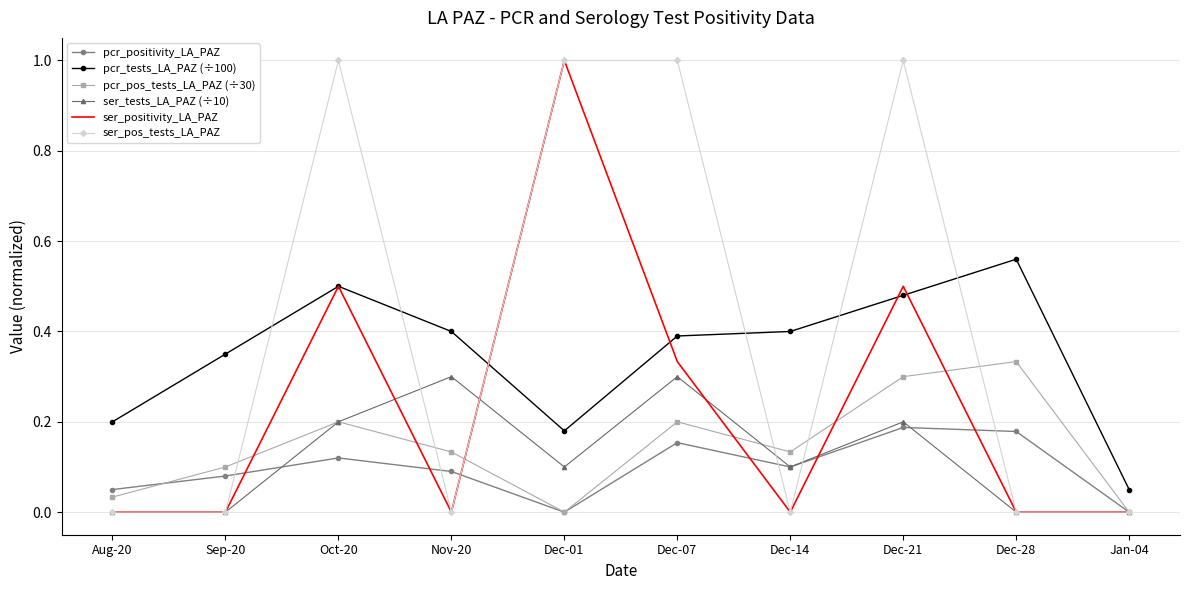

The pcr_pos_tests_LA_PAZ (÷30) series shows 0.1 at Dec-07. True or false?

False